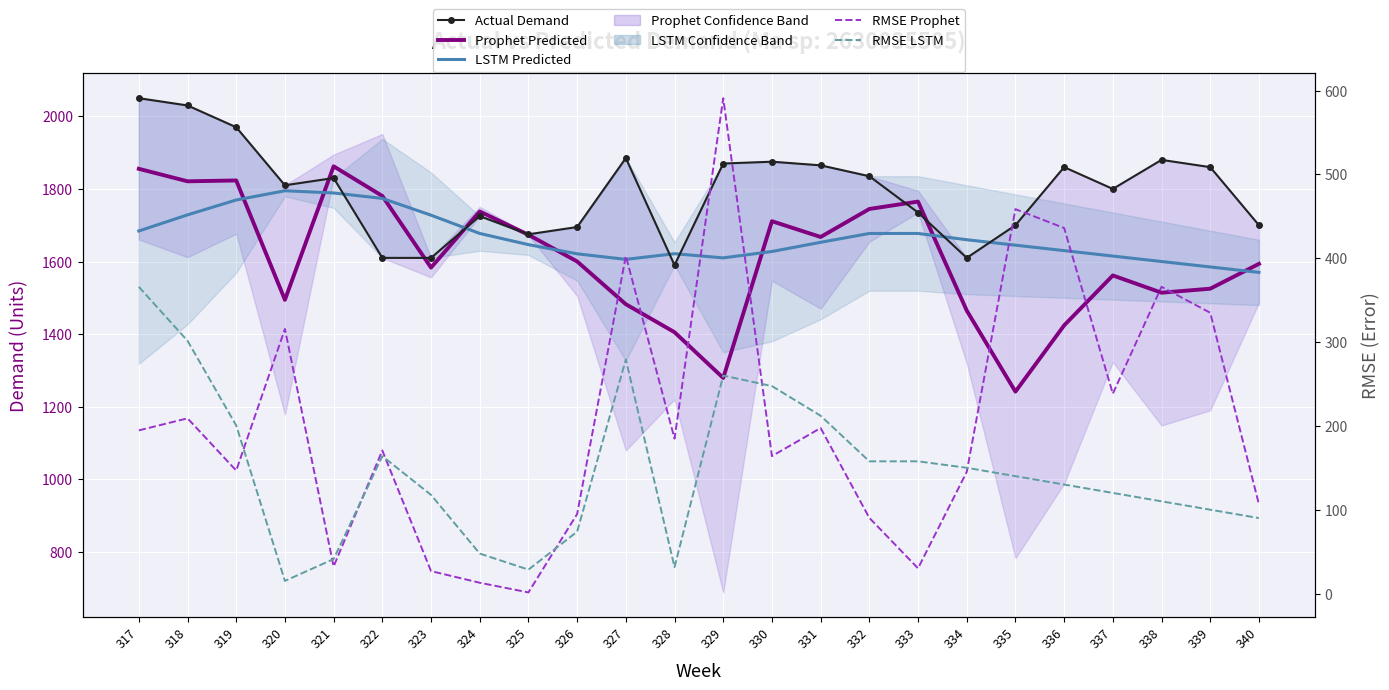

The value of LSTM Predicted at 323 is 1727.7. True or false?

True